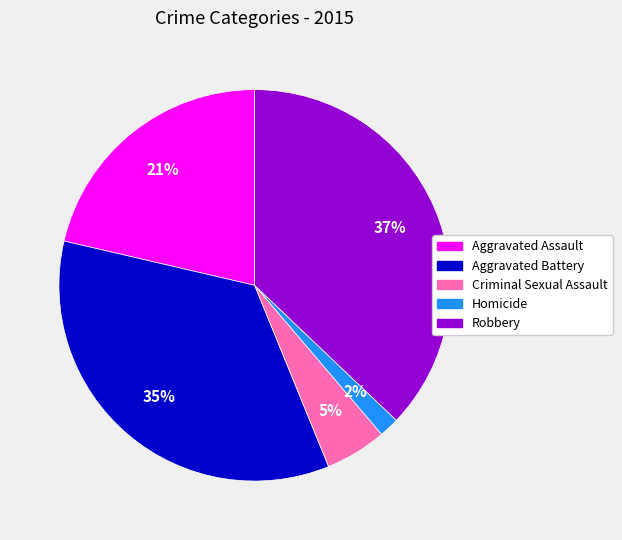

Which category has the smallest portion of the pie?

Homicide